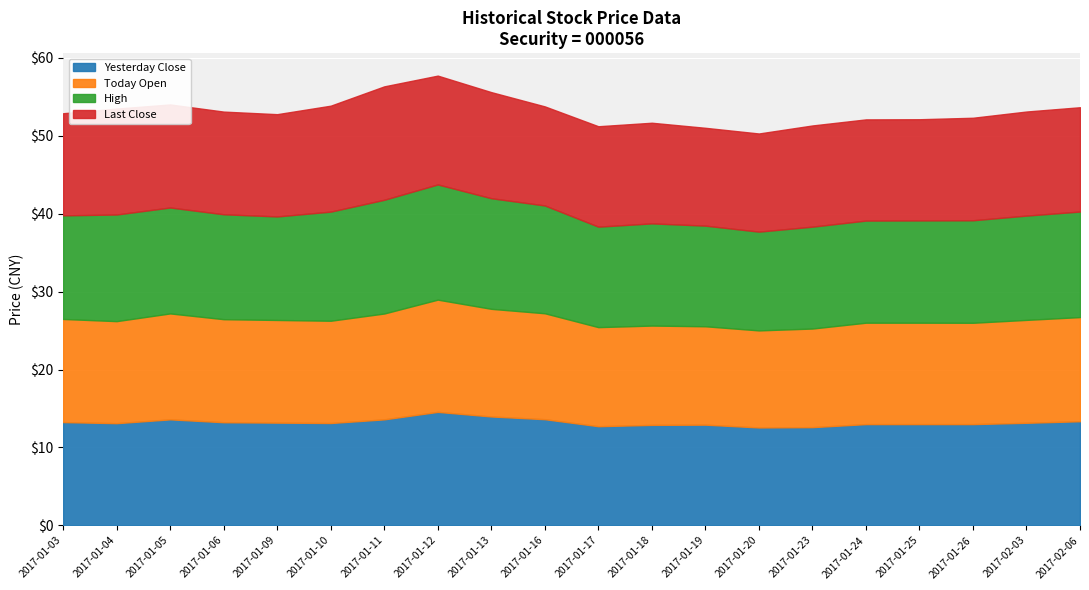

Which series has the largest range (max minus min)?

High